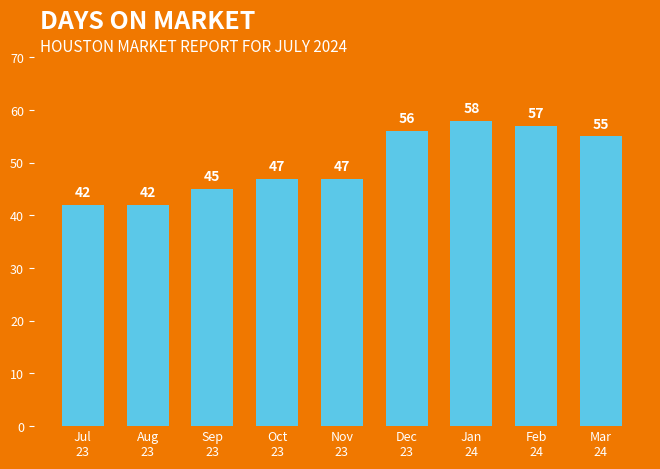

What is the average value?

50